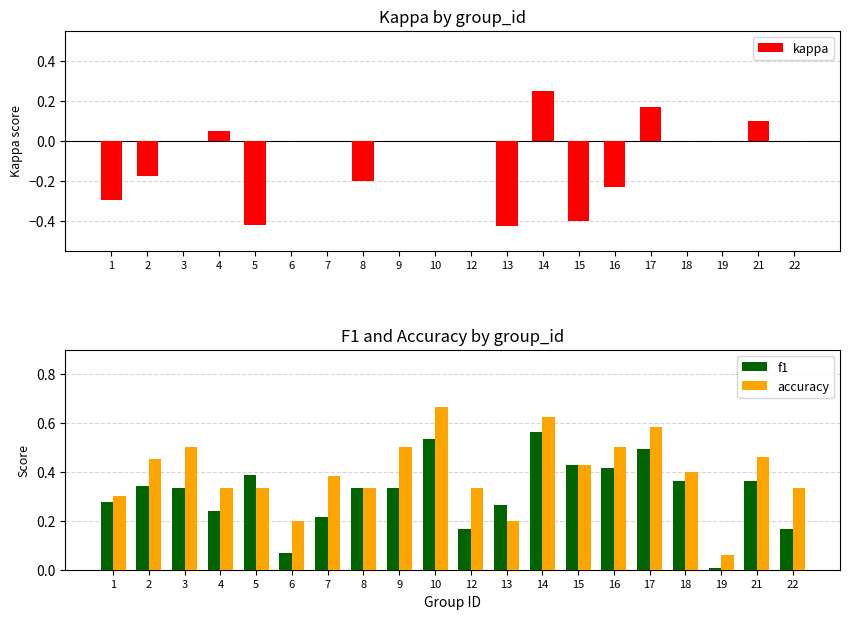

Is the value of kappa at 18 greater than the value of f1 at 2?

No